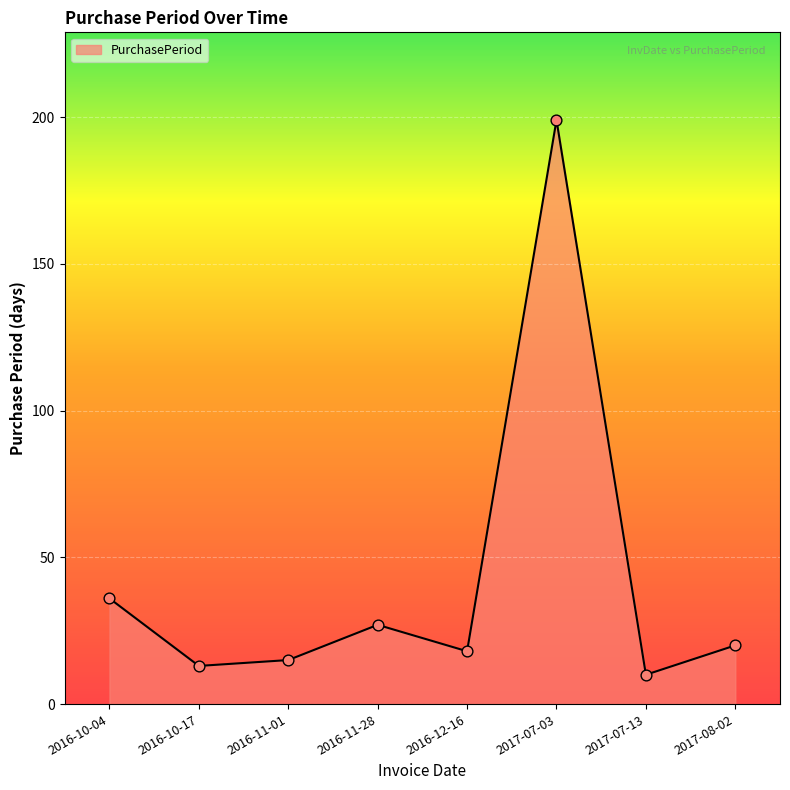

Which has a higher value, 2016-10-17 or 2017-07-03?

2017-07-03